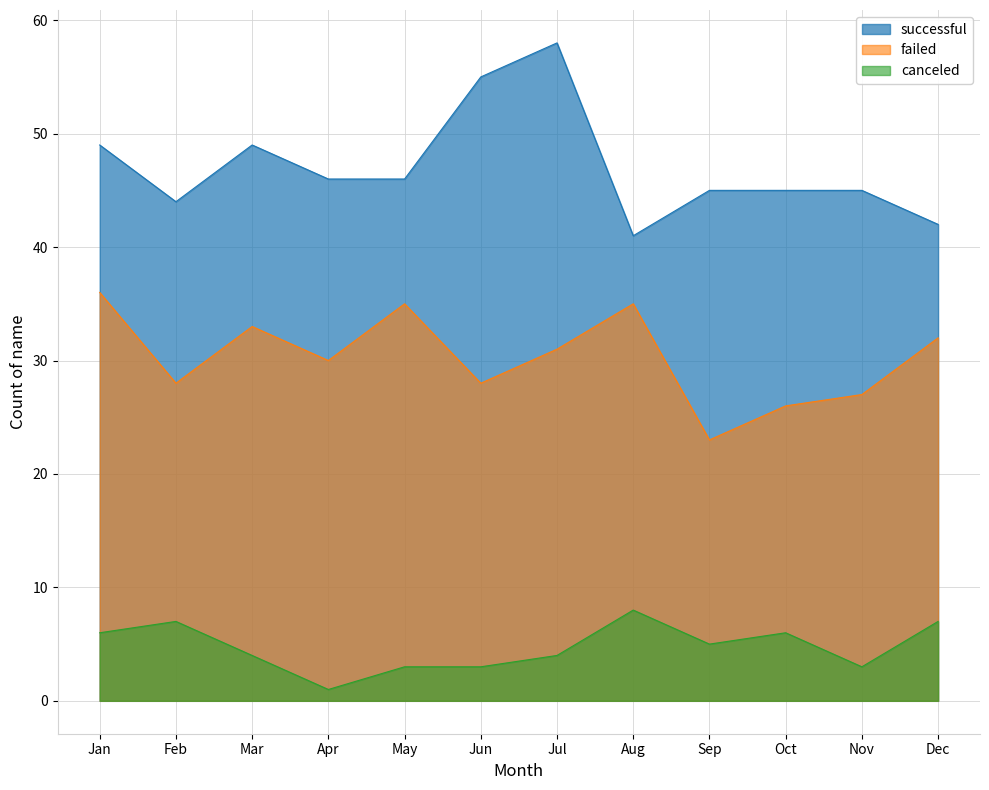

Is the value of canceled at Feb greater than the value of successful at Jan?

No